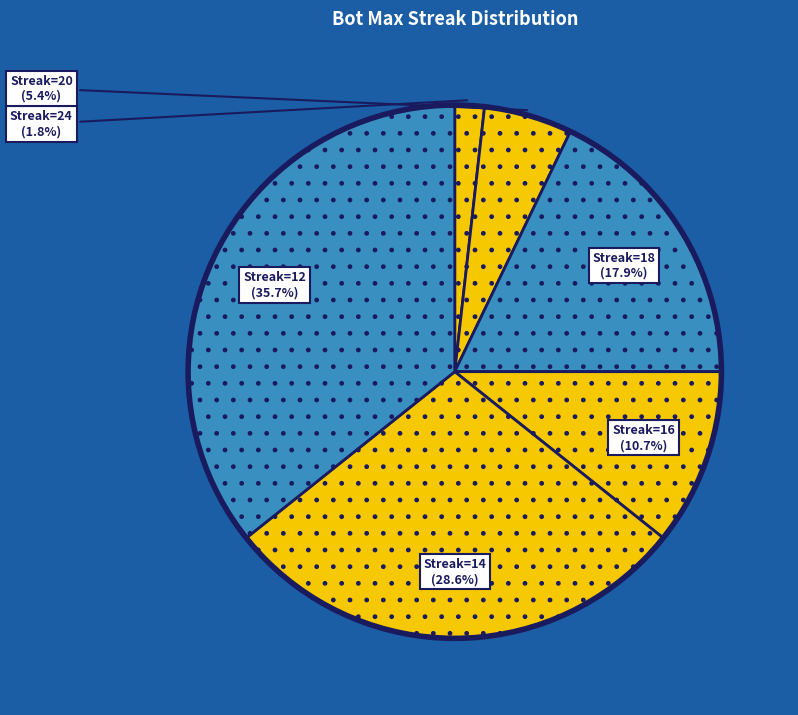

Which category has the smallest portion of the pie?

Streak=24